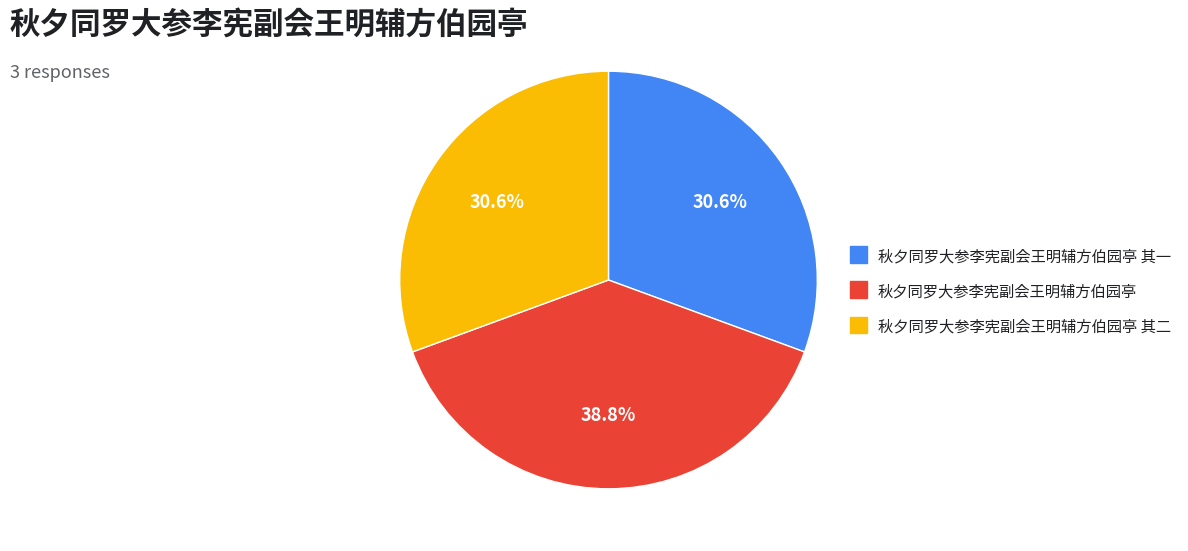

To the nearest percent, what percentage of the pie is 秋夕同罗大参李宪副会王明辅方伯园亭?

39%